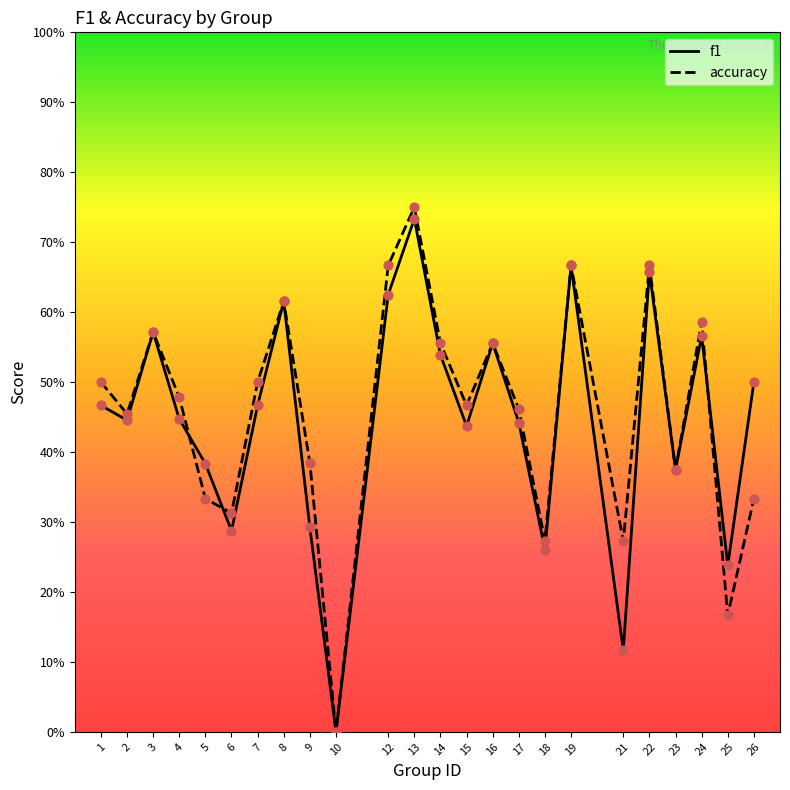

At how many categories does at least one series exceed 0?

23